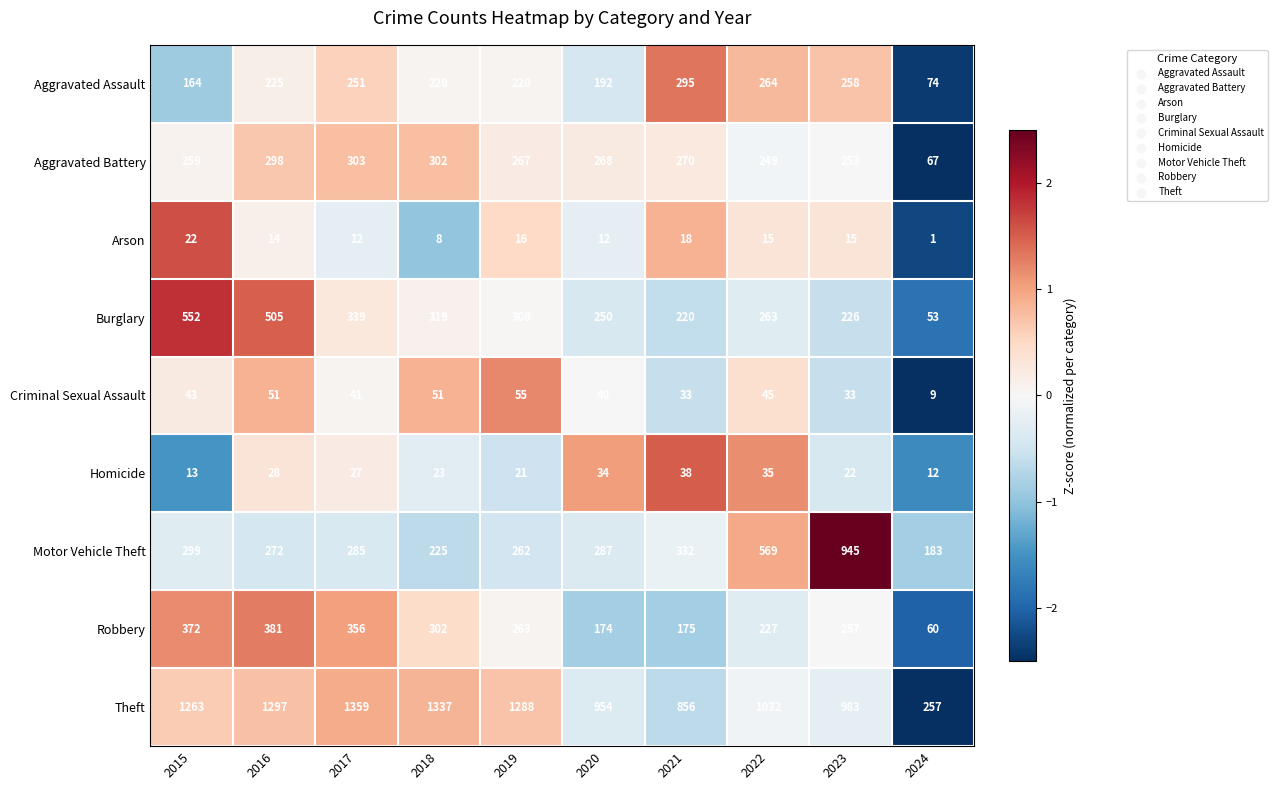

How many distinct data groups are displayed?

9